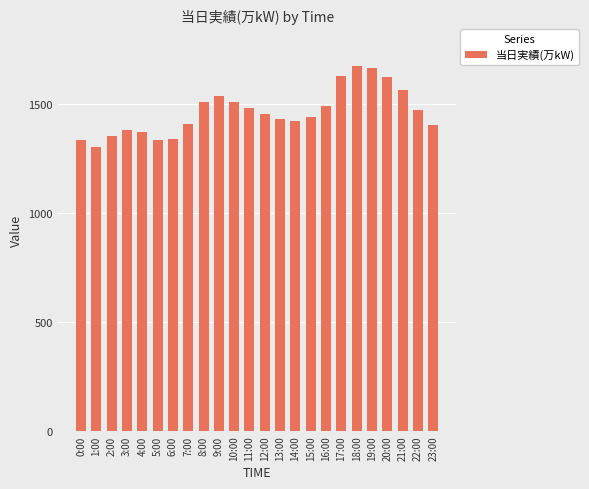

What is the label of the 3rd bar from the left?

2:00